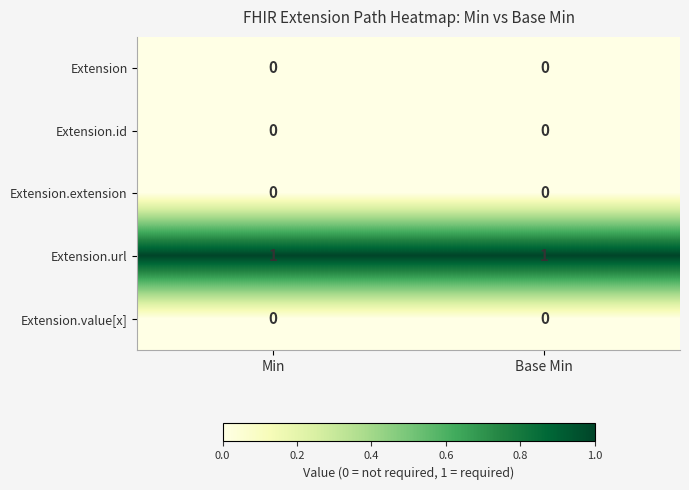

The Extension.url series shows 1 at Base Min. True or false?

True